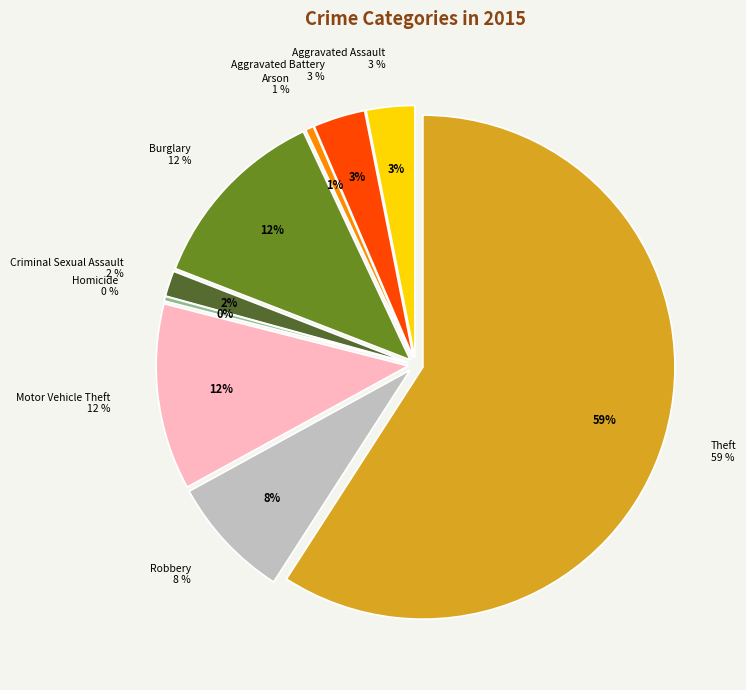

Between Aggravated Battery and Burglary, which is larger?

Burglary